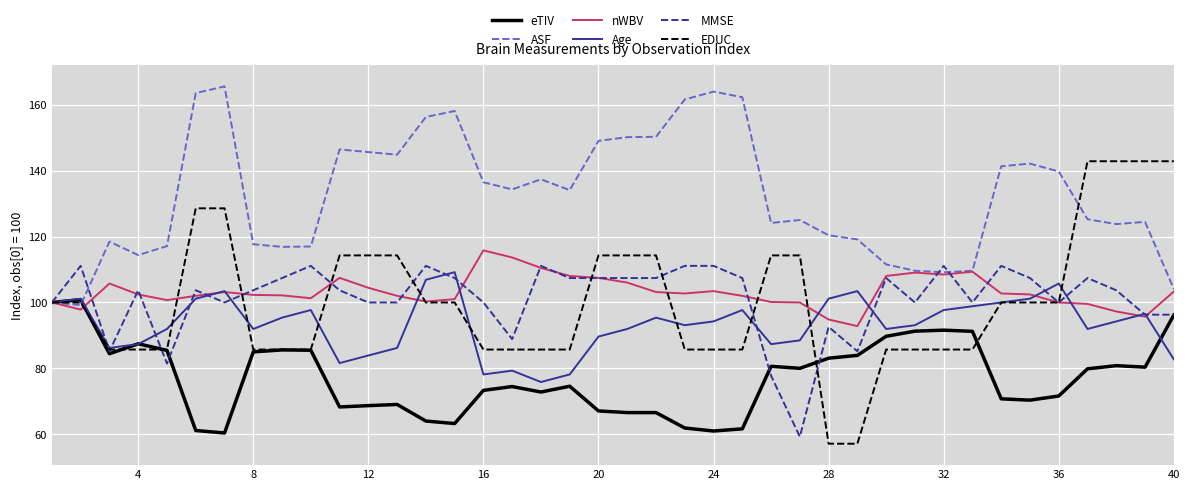

How many lines are shown in the chart?

6